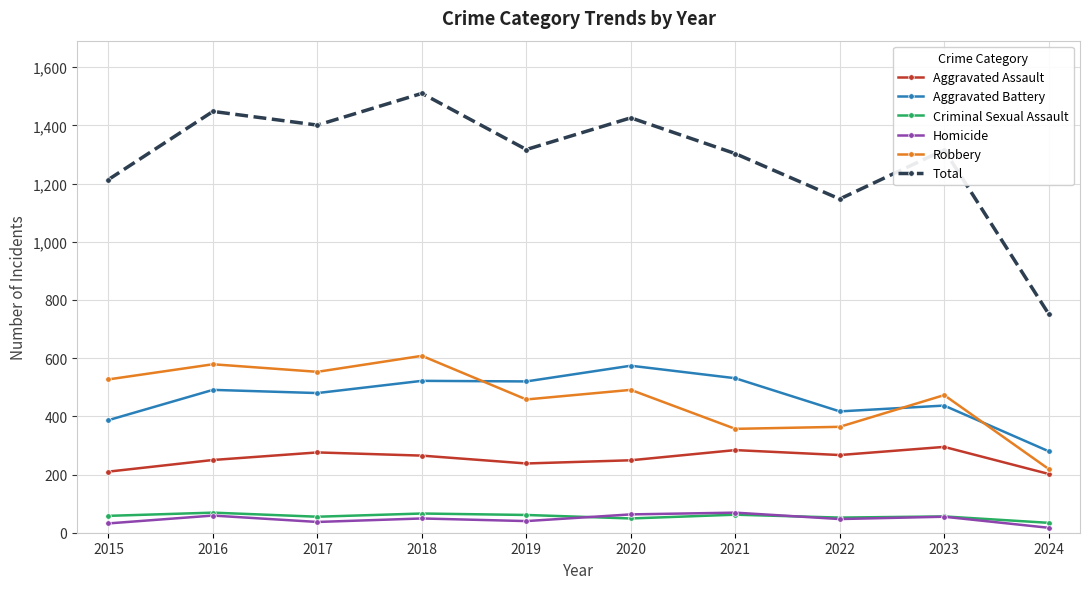

What is the greatest value displayed?

1510